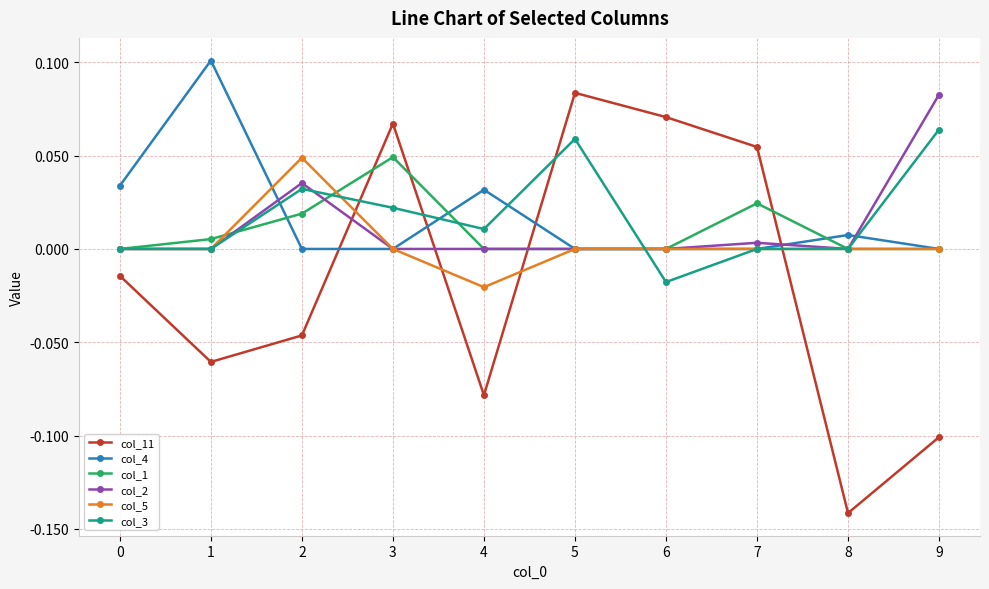

Which category has the lowest value across all series?

8